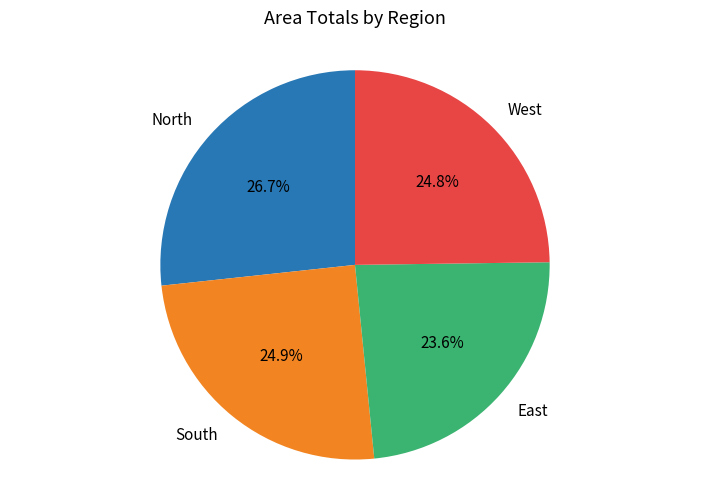

To the nearest percent, what percentage of the pie is West?

25%